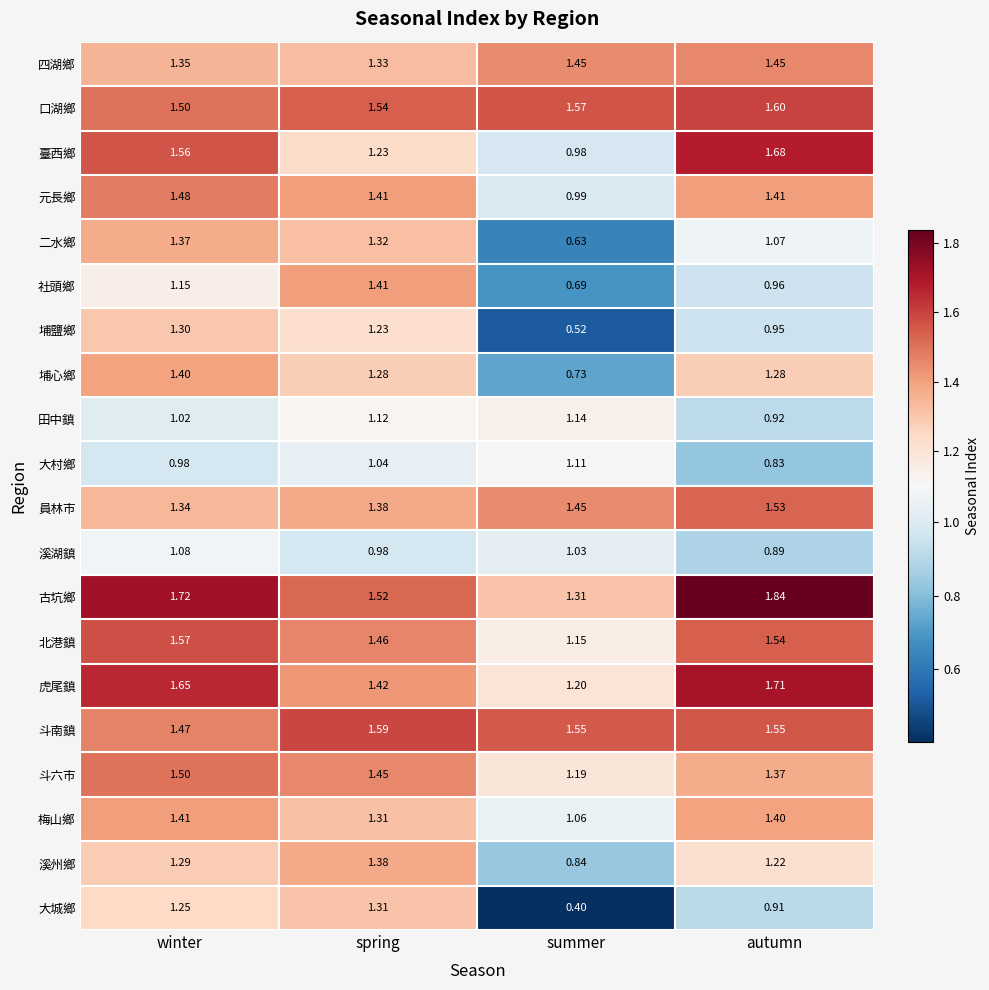

At which category does the chart reach its minimum across all series?

summer